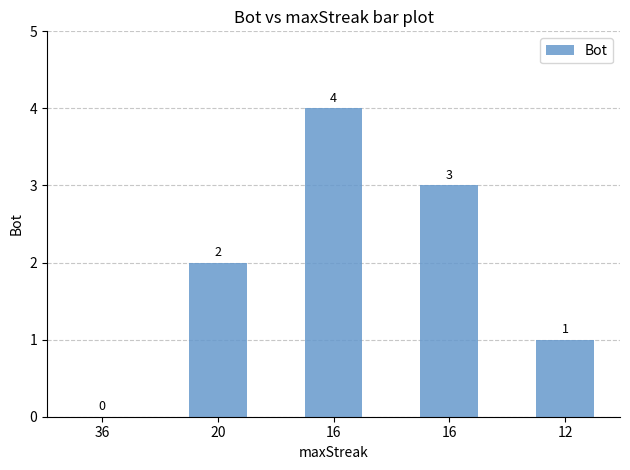

The value at 16 is 4. True or false?

True